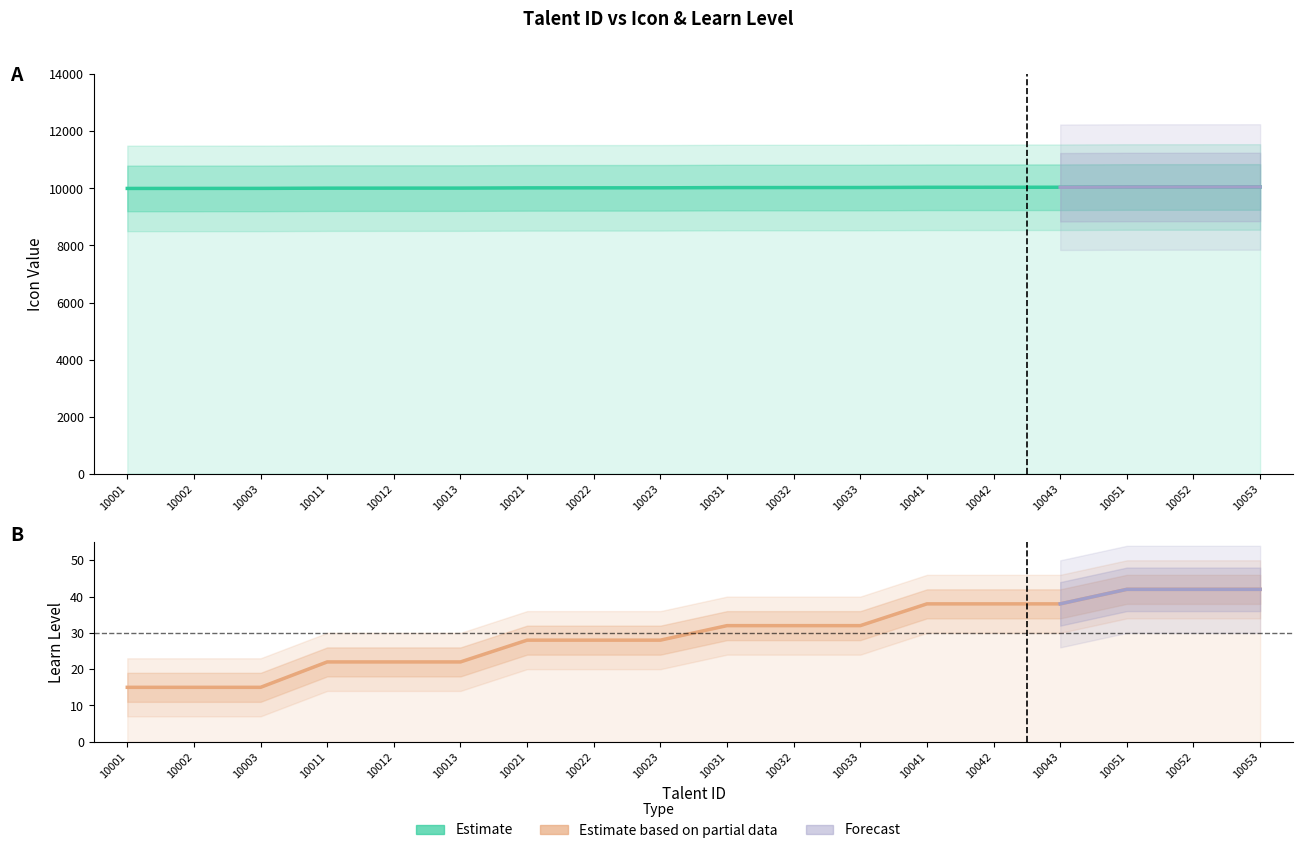

At which label is LearnRoseLv closest to 28?

10021